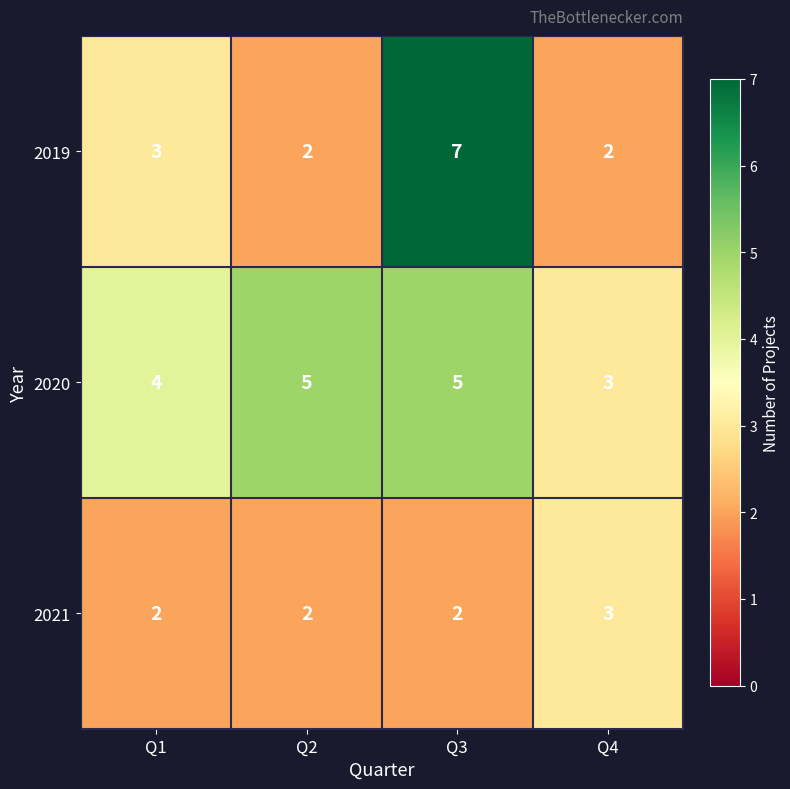

List the series in order of their peak value, highest first.

2019, 2020, 2021